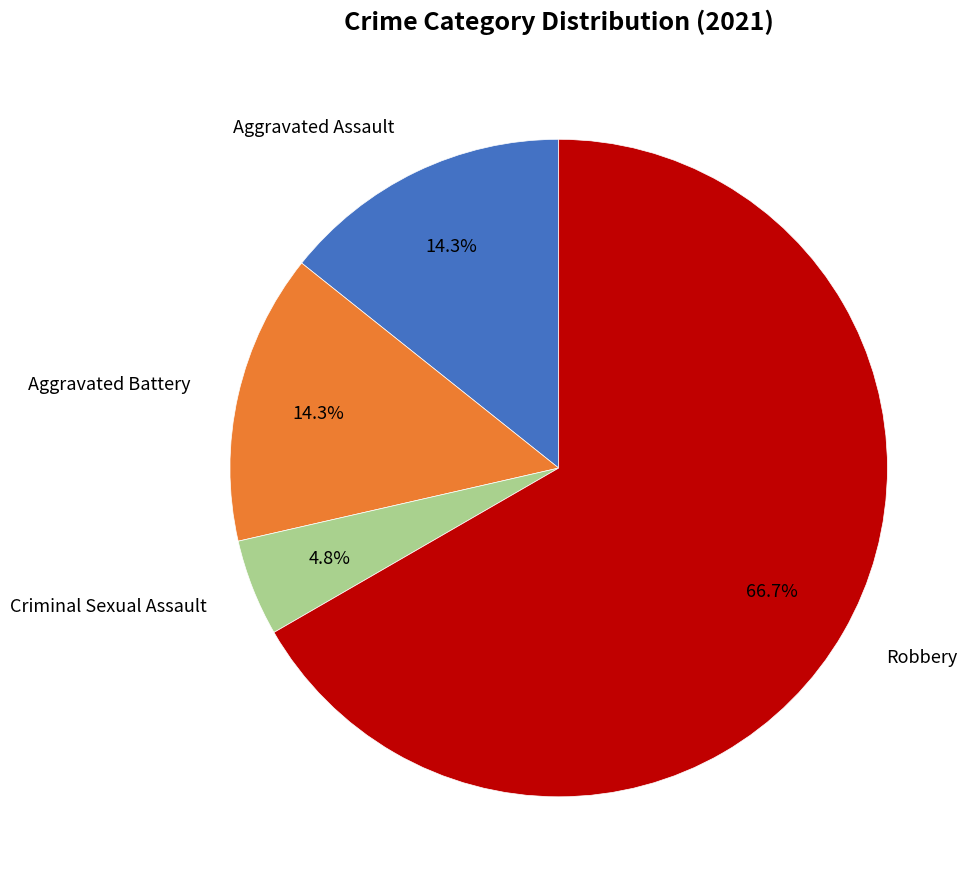

Does any single category account for the majority?

Yes